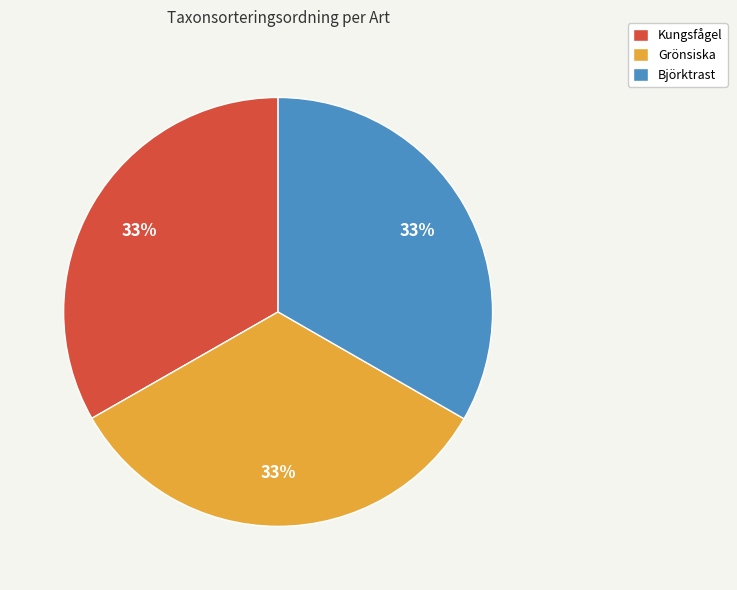

Does Grönsiska represent more than half of the total?

No